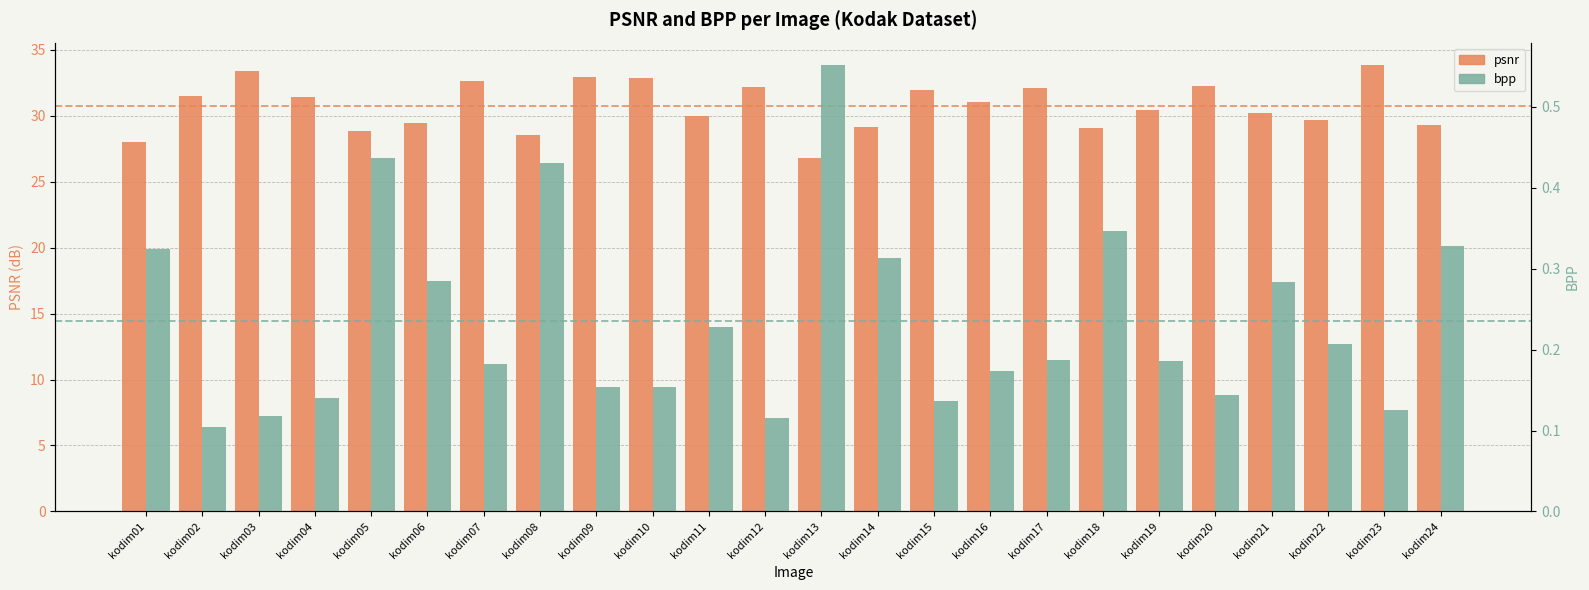

What is the difference between the psnr values at kodim03 and kodim22?

3.7